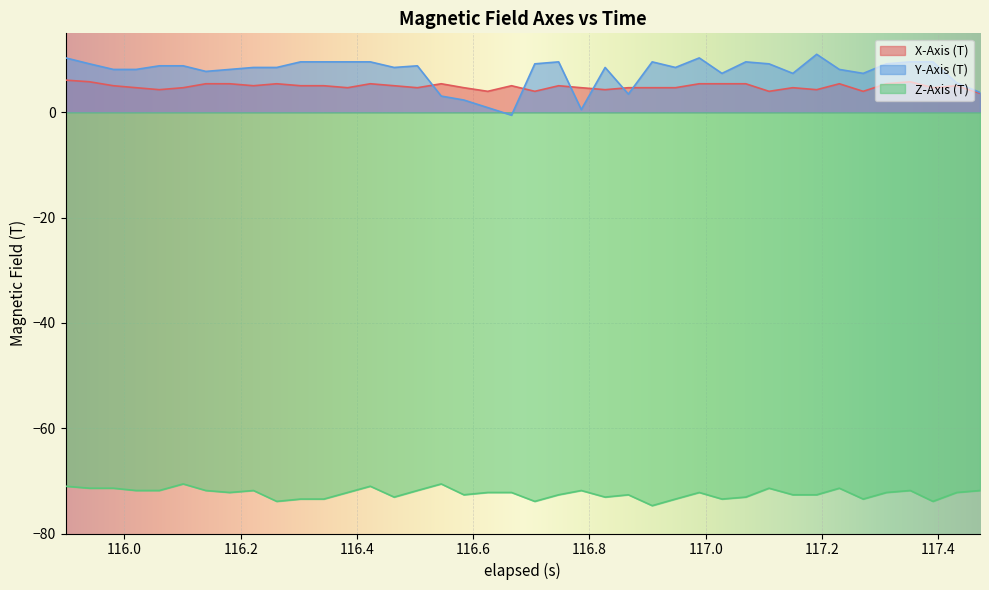

Which series has the widest spread of values?

Y-Axis (T)